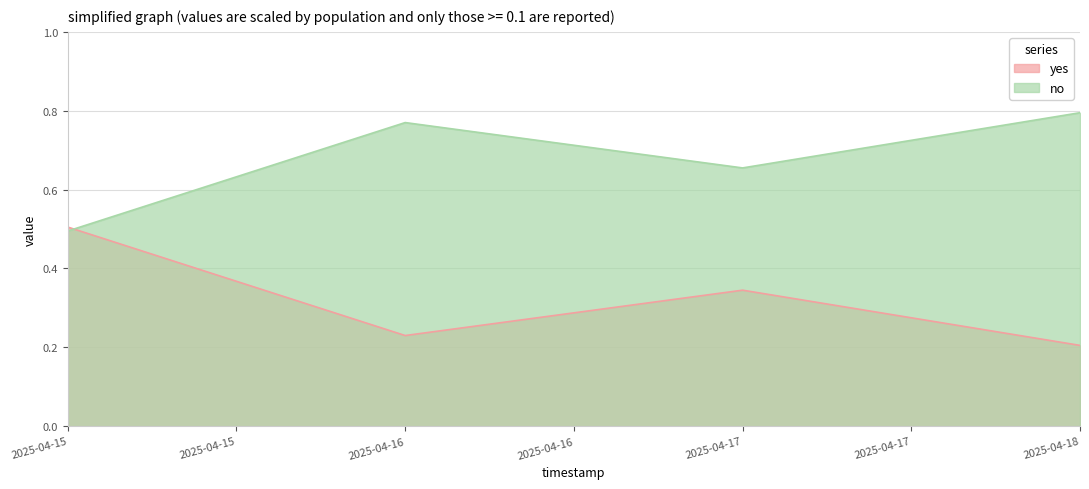

List the series in order of their peak value, lowest first.

yes, no